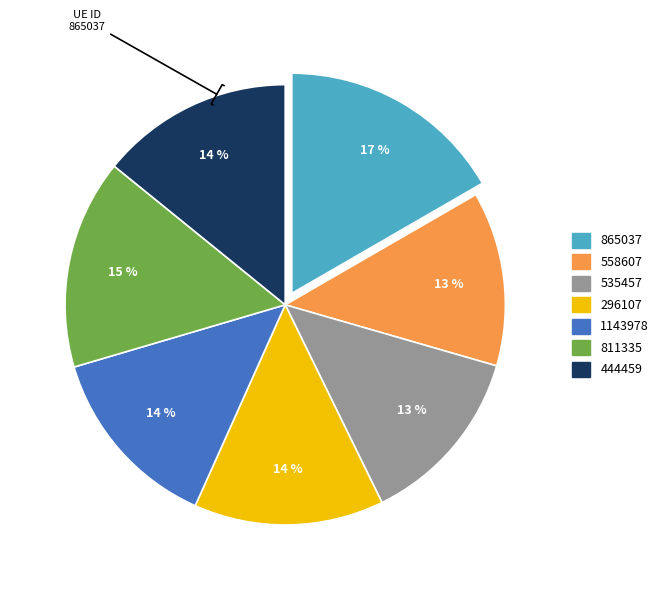

How many slices are in this pie chart?

7